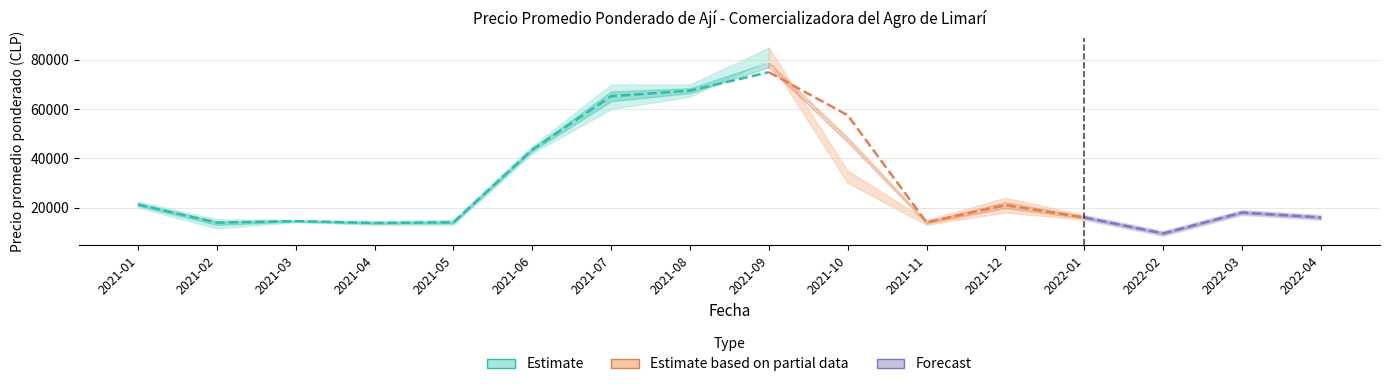

Is the value of Precio minimo at 2021-09 greater than the value of Precio promedio ponderado at 2021-12?

Yes